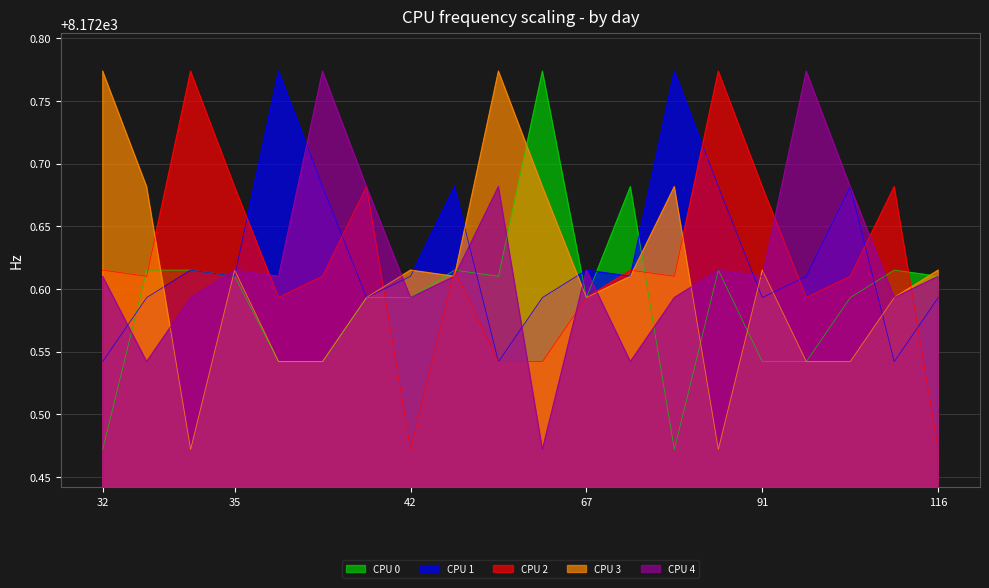

How many interior local peaks does the CPU 1 series have?

6